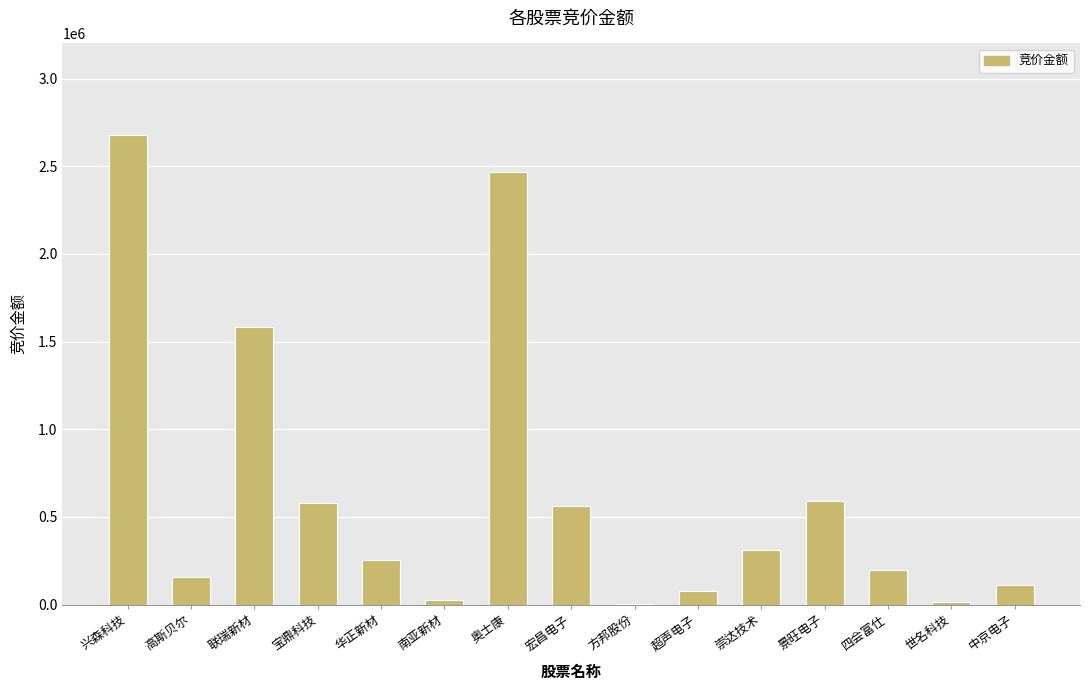

What is the sum of the values at 高斯贝尔 and 宝鼎科技?

738506